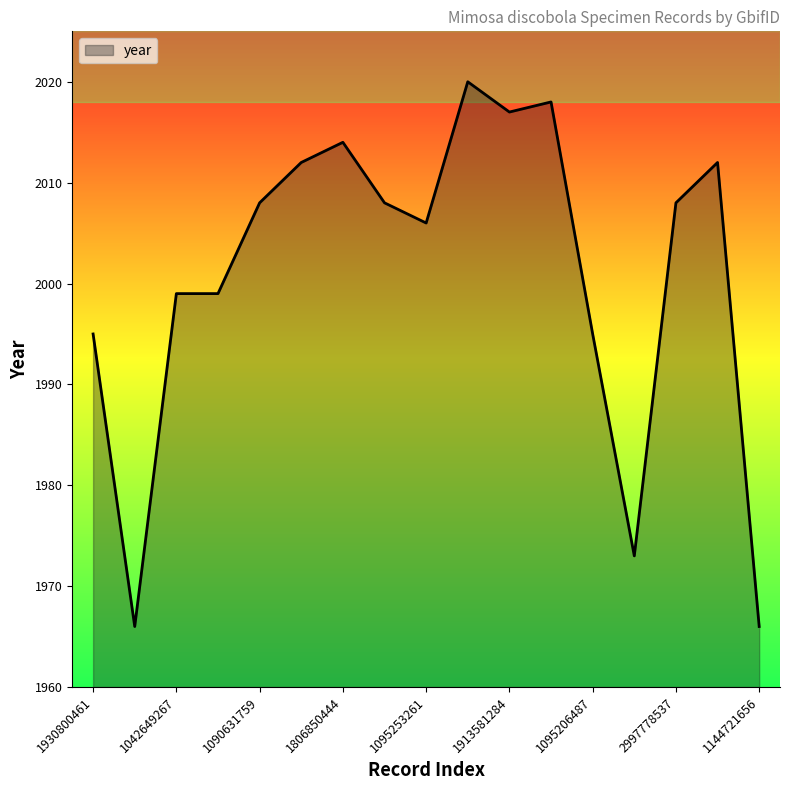

What is the difference between the maximum and minimum values?

54